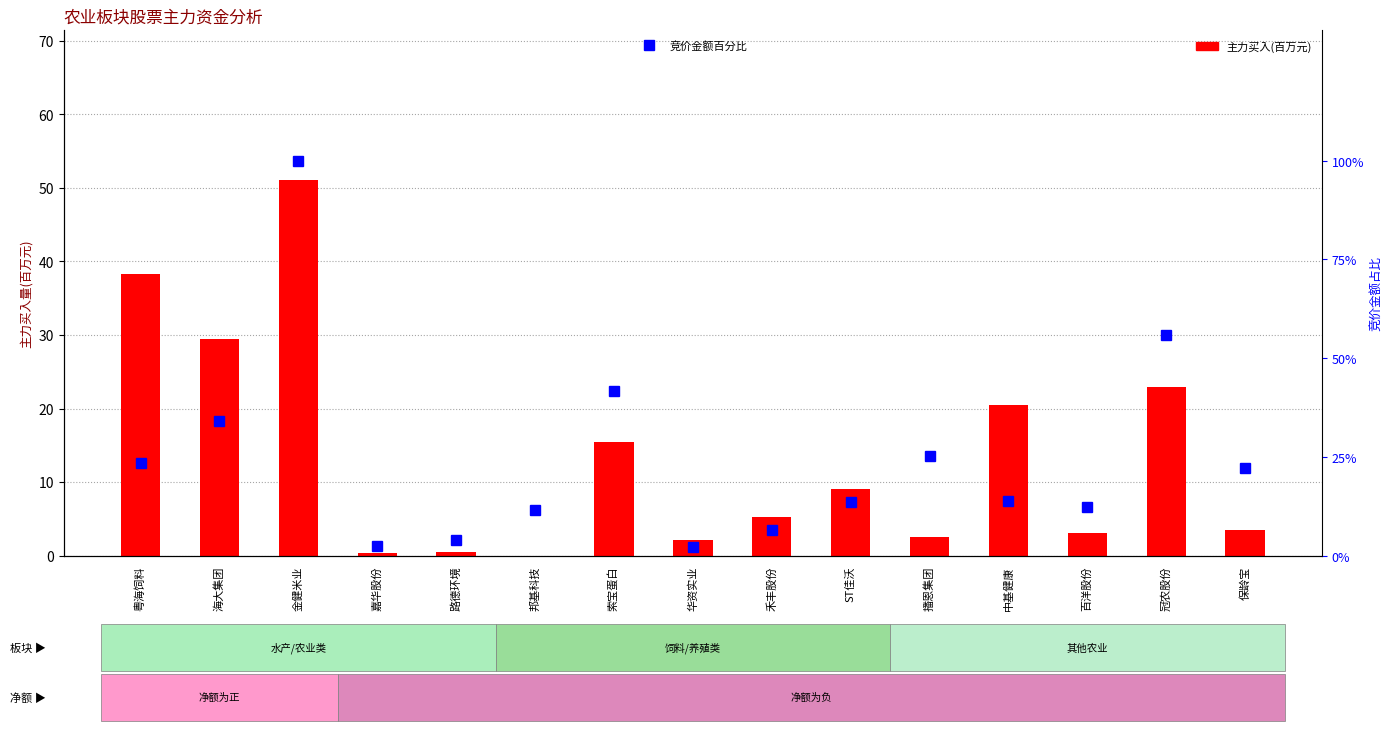

Where is 竞价金额百分比 nearest to the value 51?

冠农股份